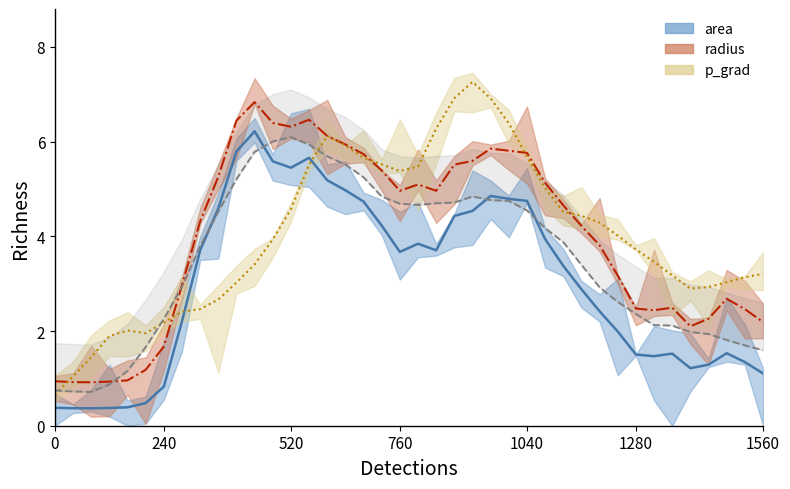

Count the number of categories in the chart.

40